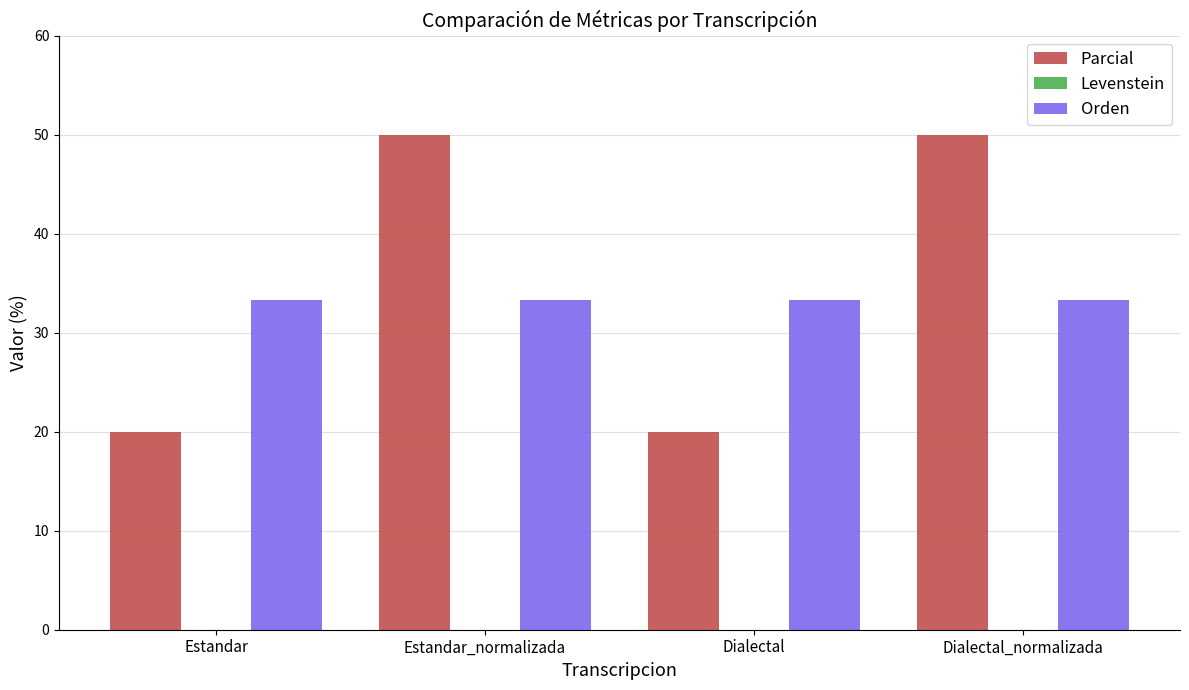

How many values in the Parcial series are below 50?

2